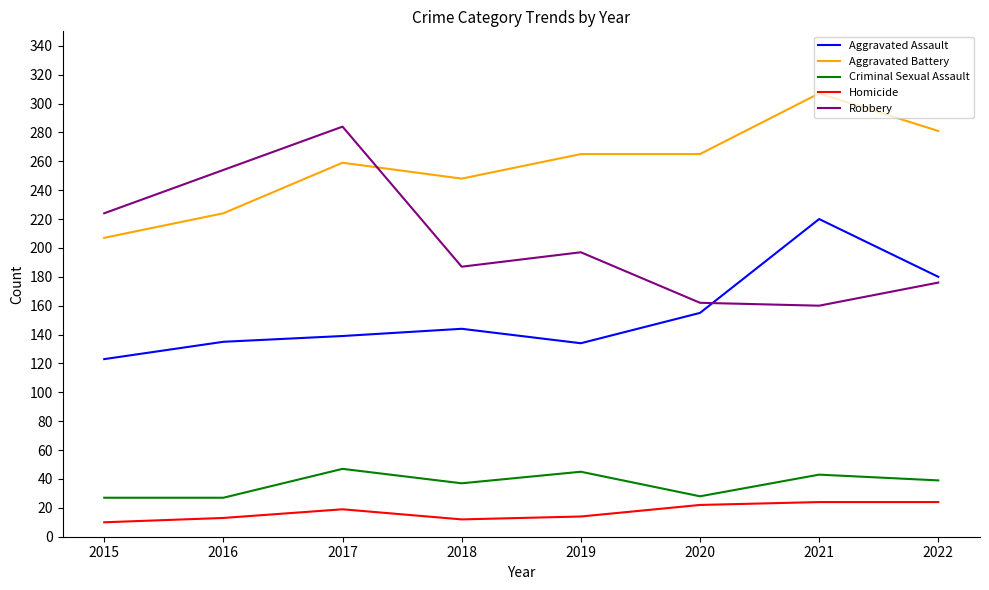

The value of Homicide at 2020 is 22. True or false?

True